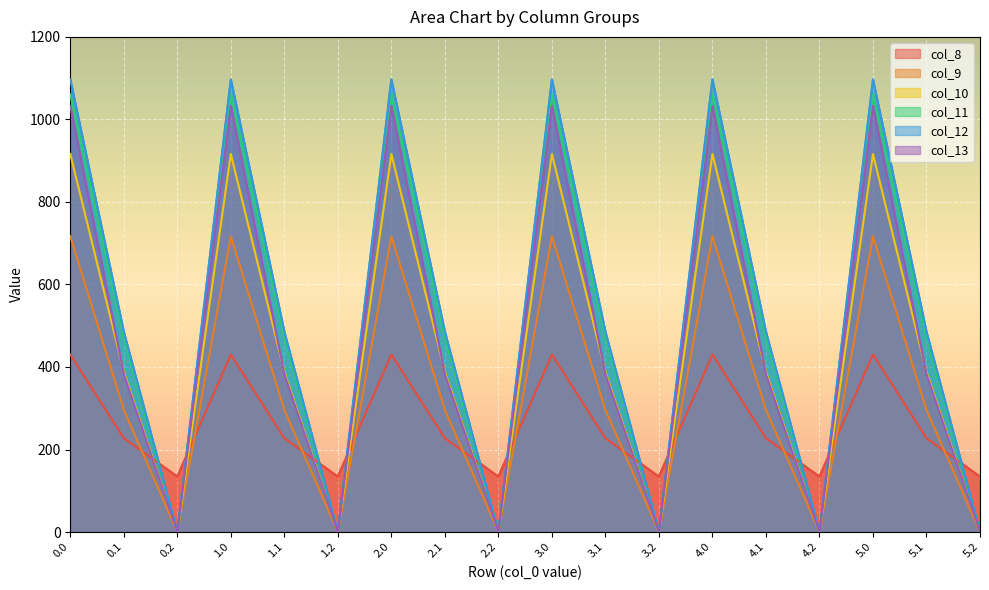

Does the chart display data point markers on the line(s)?

No